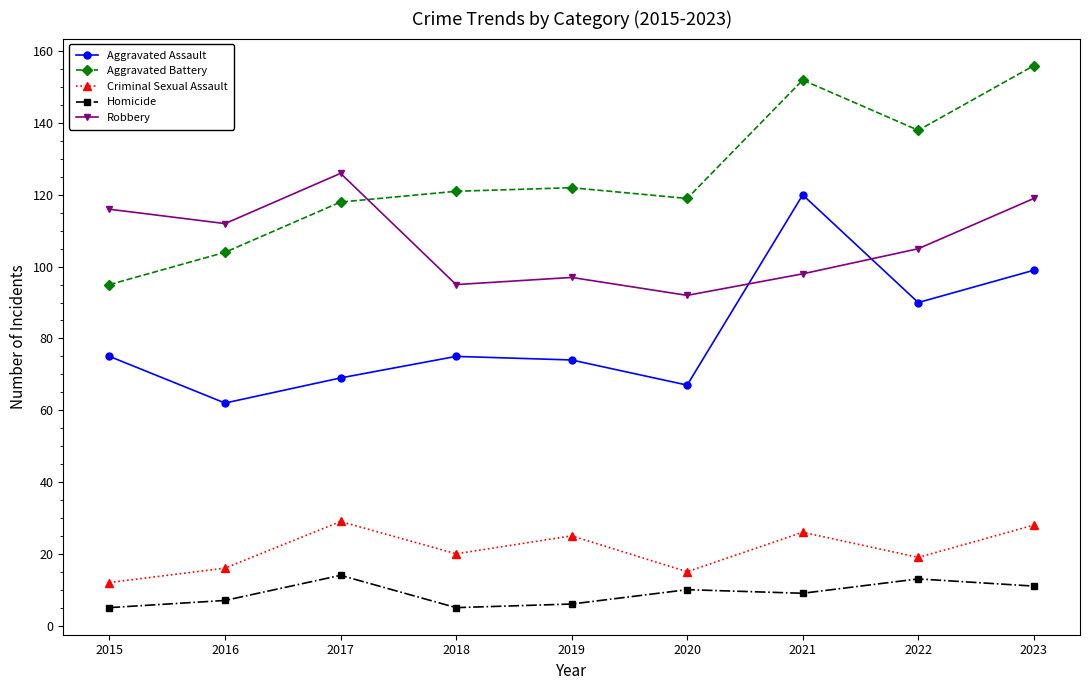

How many lines are shown in the chart?

5